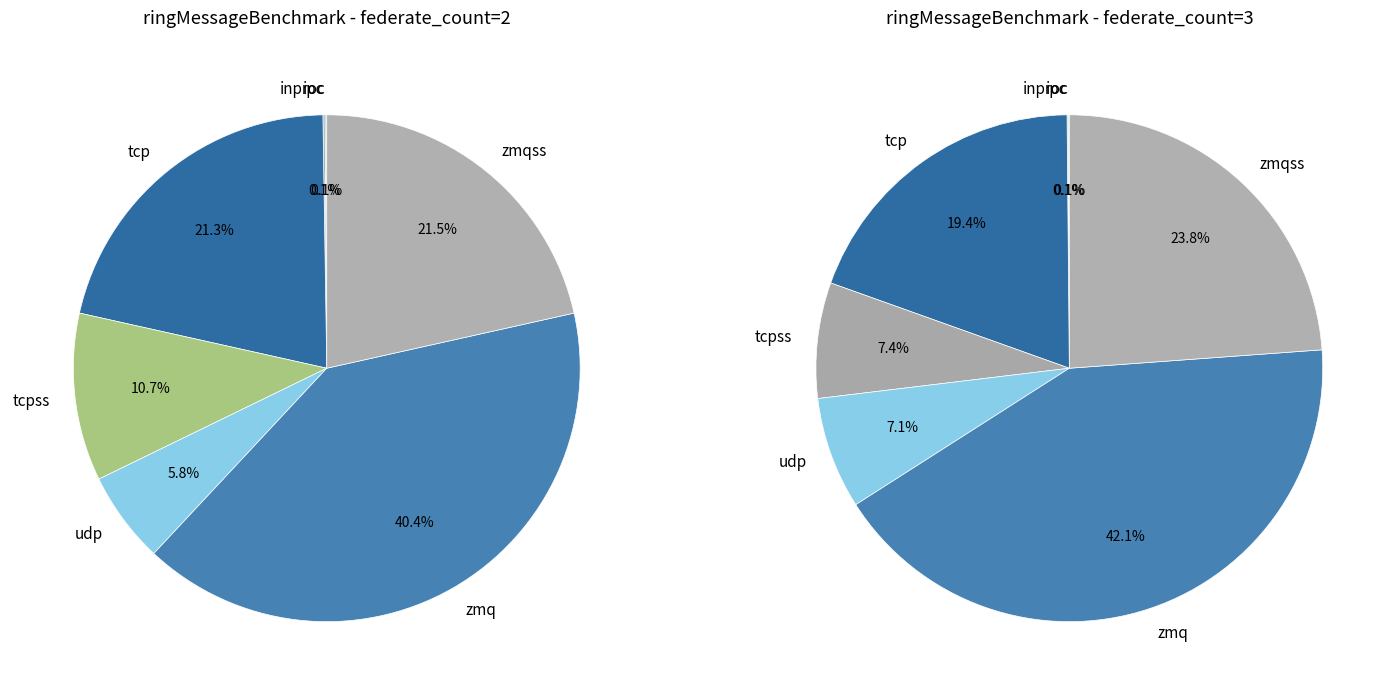

What portion of the pie excludes zmqss?

78.5%